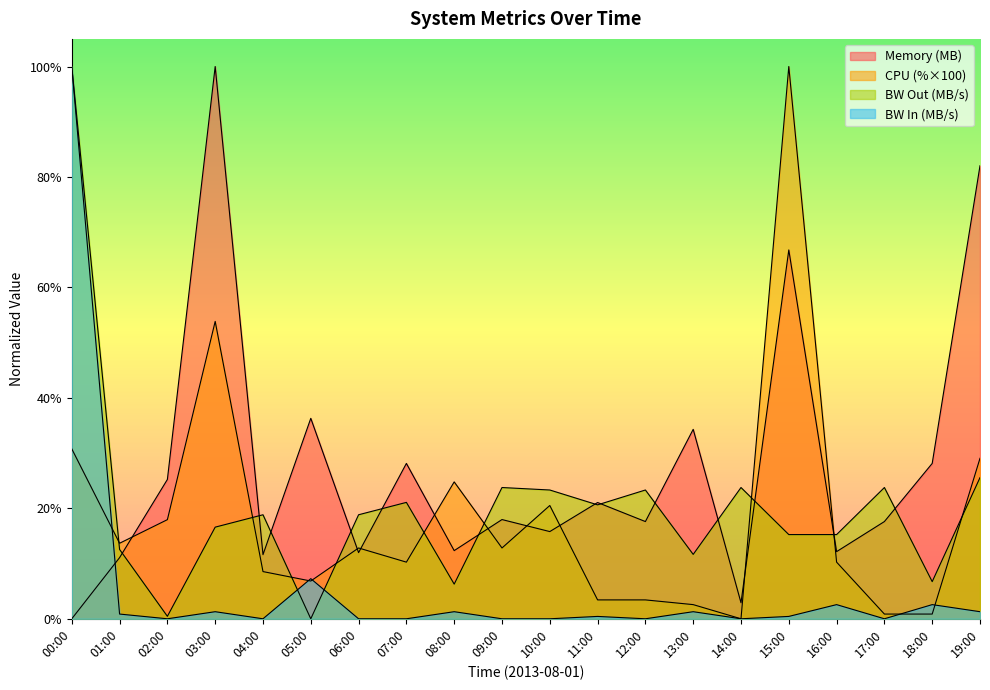

What is the sum of the bw_out values at 06:00 and 15:00?

0.3